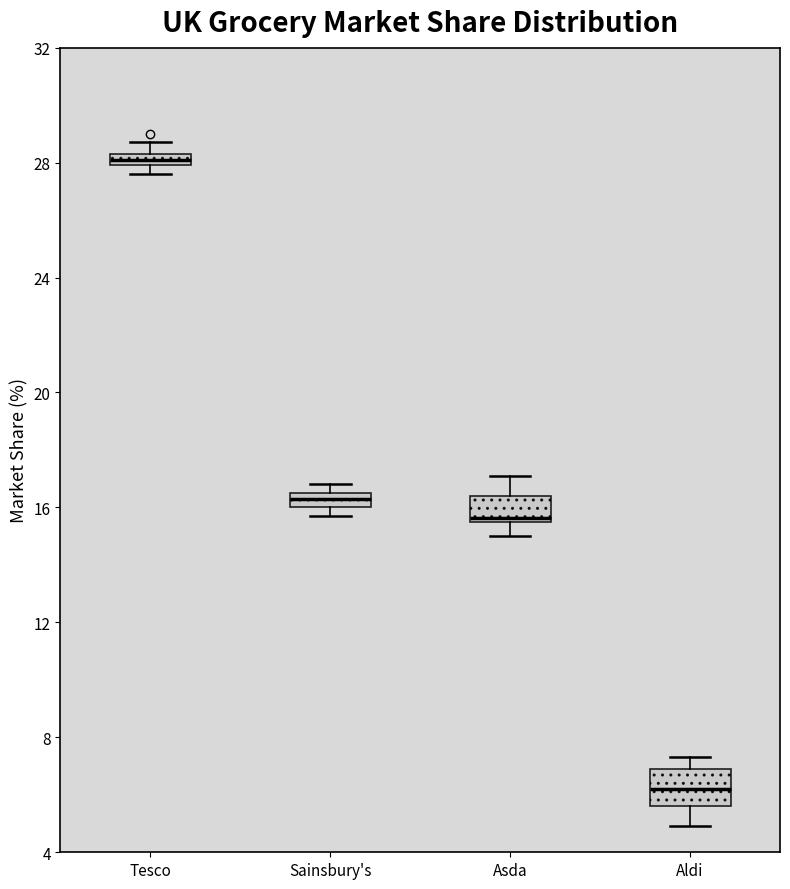

Which box has the highest median line?

Tesco